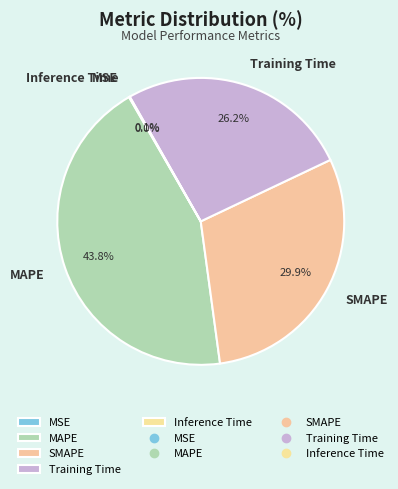

Between SMAPE and MAPE, which is larger?

MAPE